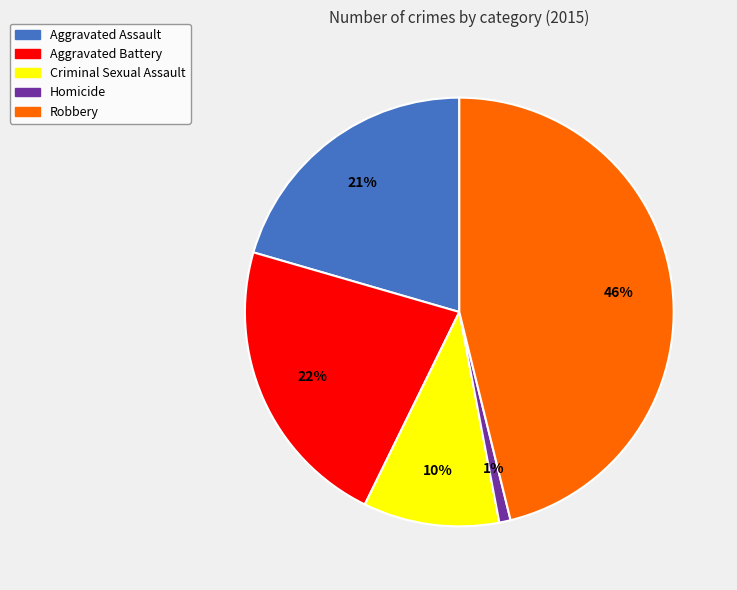

How many slices are in this pie chart?

5